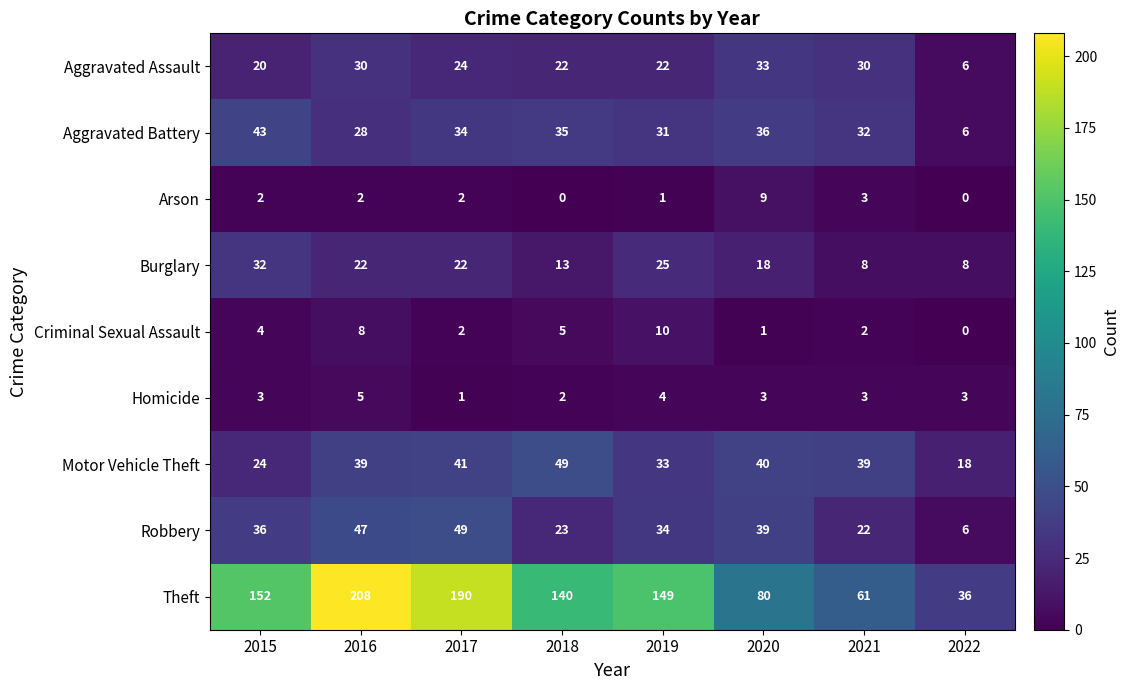

What is the total value across all series at 2021?

200